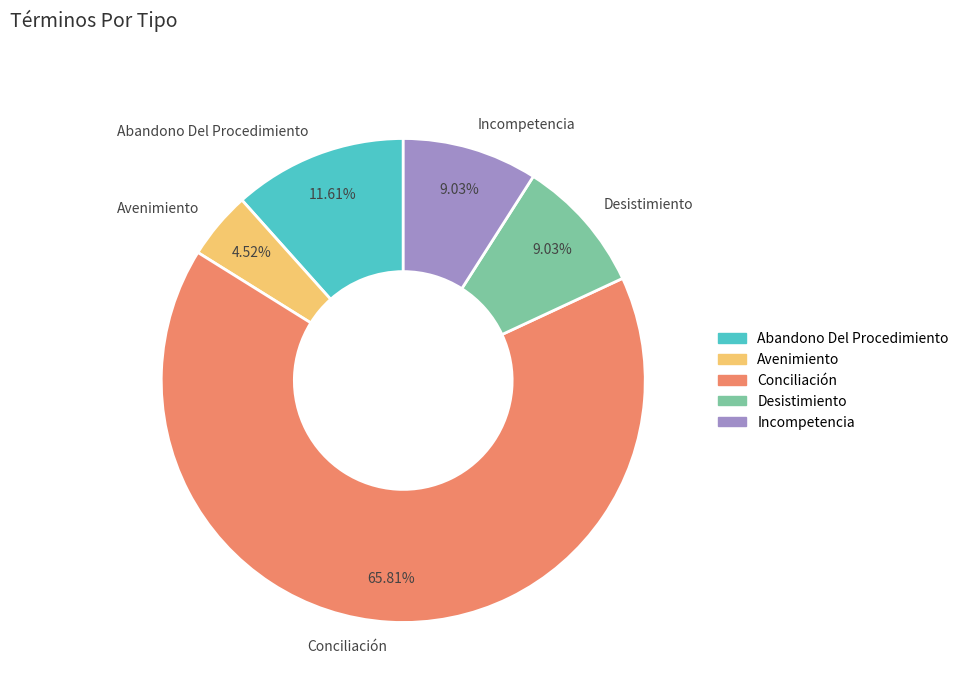

Which has a higher value, Conciliación or Incompetencia?

Conciliación